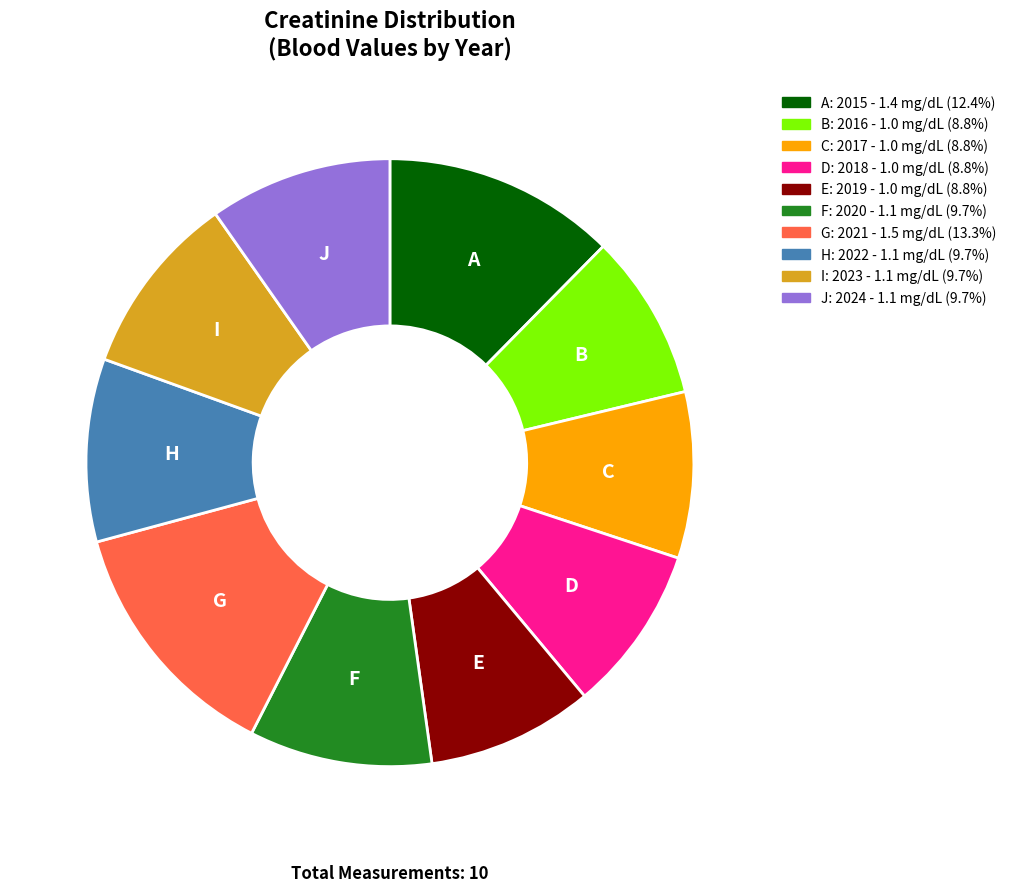

Is there any slice that represents more than half of the pie?

No